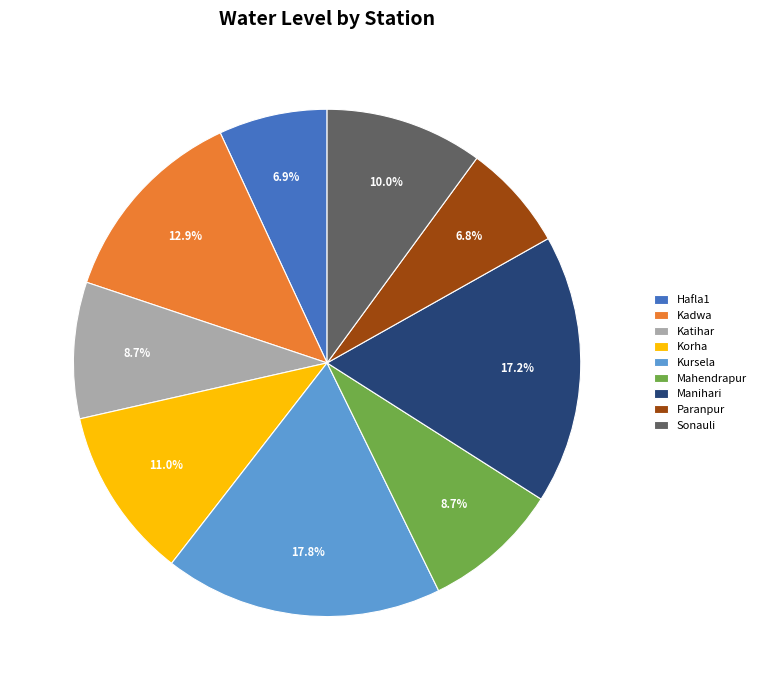

How much of the chart is everything except Mahendrapur?

91.3%